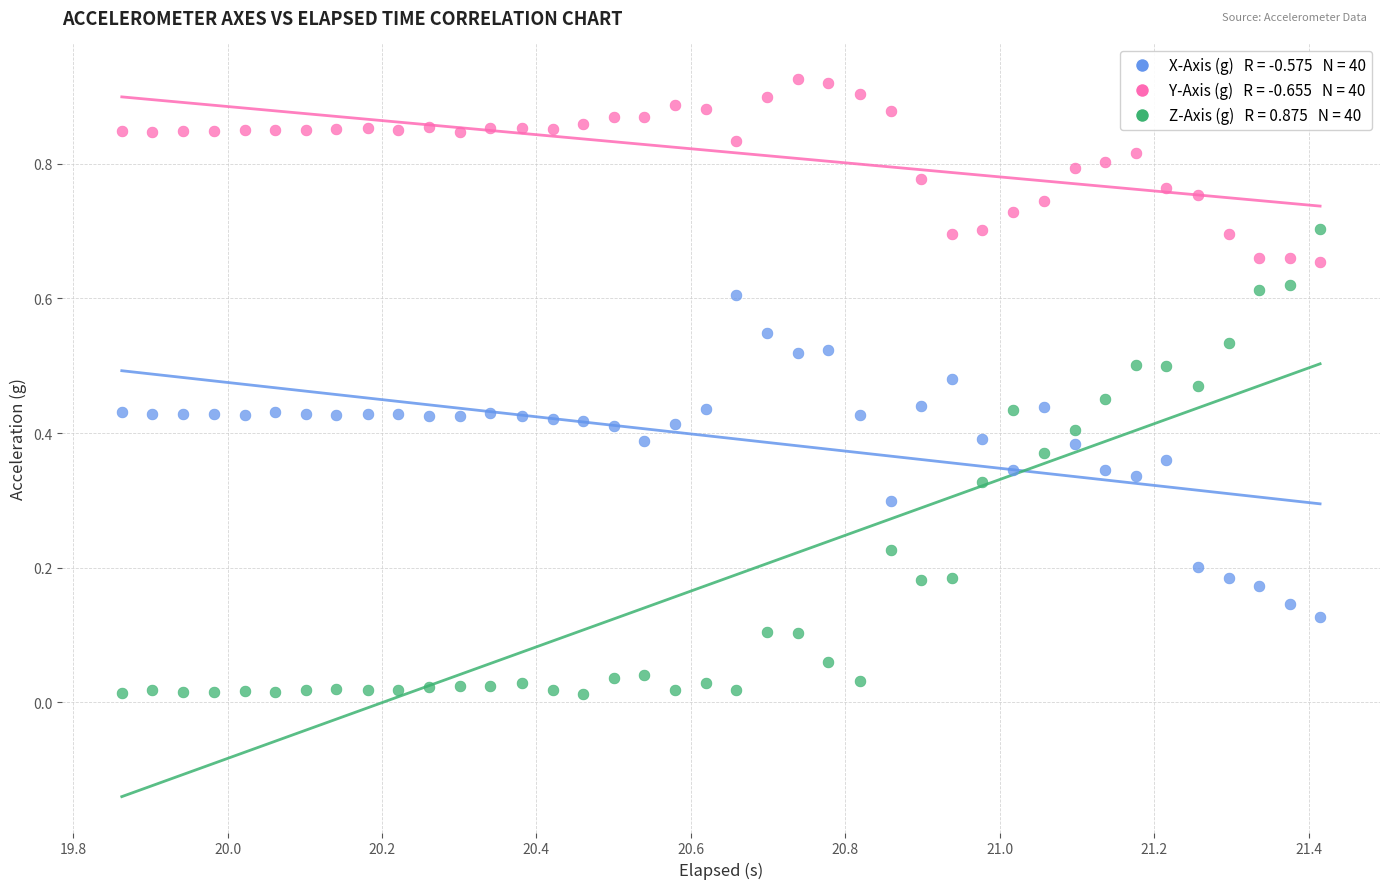

Across all data points, what is the range of X values (max minus min)?

1.6